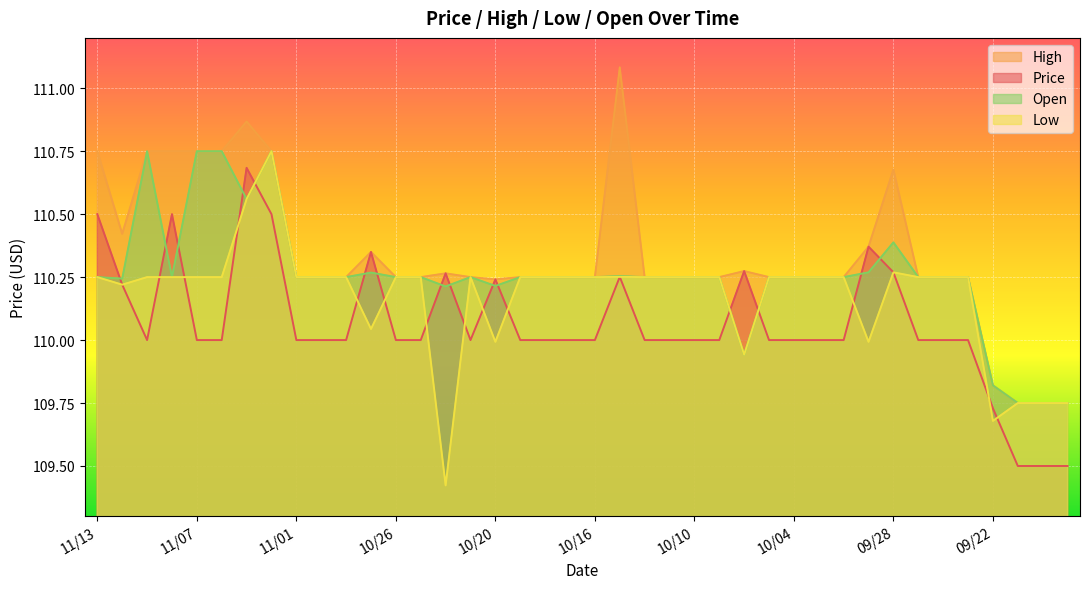

True or false: Low has more than 0 interior local peaks.

True